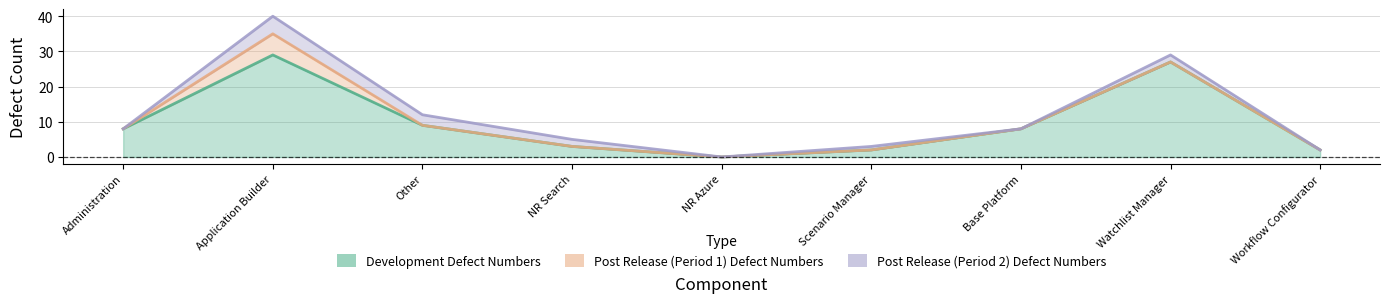

What is the difference between the maximum and second lowest values in the Post Release (Period 1) Defect Numbers series?

6